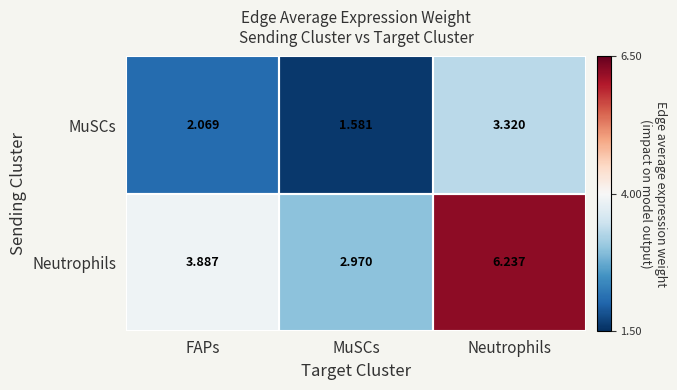

List the series in order of their overall mean, highest first.

Neutrophils, MuSCs